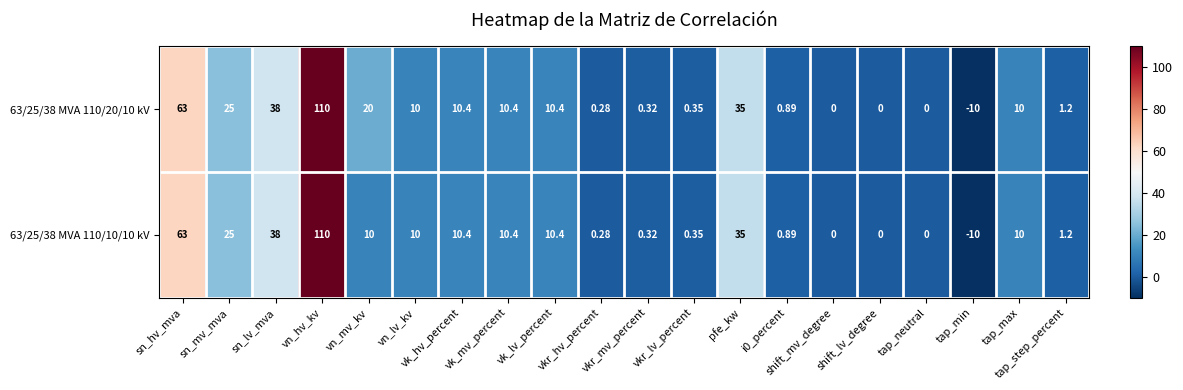

Reading left to right, what are all the values shown in this chart?

63/25/38 MVA 110/20/10 kV: sn_hv_mva=63.0	sn_mv_mva=25.0	sn_lv_mva=38.0	vn_hv_kv=110.0	vn_mv_kv=20.0	vn_lv_kv=10.0	vk_hv_percent=10.4	vk_mv_percent=10.4	vk_lv_percent=10.4	vkr_hv_percent=0.3	vkr_mv_percent=0.3	vkr_lv_percent=0.3	pfe_kw=35.0	i0_percent=0.9	shift_mv_degree=0.0	shift_lv_degree=0.0	tap_neutral=0.0	tap_min=-10.0	tap_max=10.0	tap_step_percent=1.2
63/25/38 MVA 110/10/10 kV: sn_hv_mva=63.0	sn_mv_mva=25.0	sn_lv_mva=38.0	vn_hv_kv=110.0	vn_mv_kv=10.0	vn_lv_kv=10.0	vk_hv_percent=10.4	vk_mv_percent=10.4	vk_lv_percent=10.4	vkr_hv_percent=0.3	vkr_mv_percent=0.3	vkr_lv_percent=0.3	pfe_kw=35.0	i0_percent=0.9	shift_mv_degree=0.0	shift_lv_degree=0.0	tap_neutral=0.0	tap_min=-10.0	tap_max=10.0	tap_step_percent=1.2